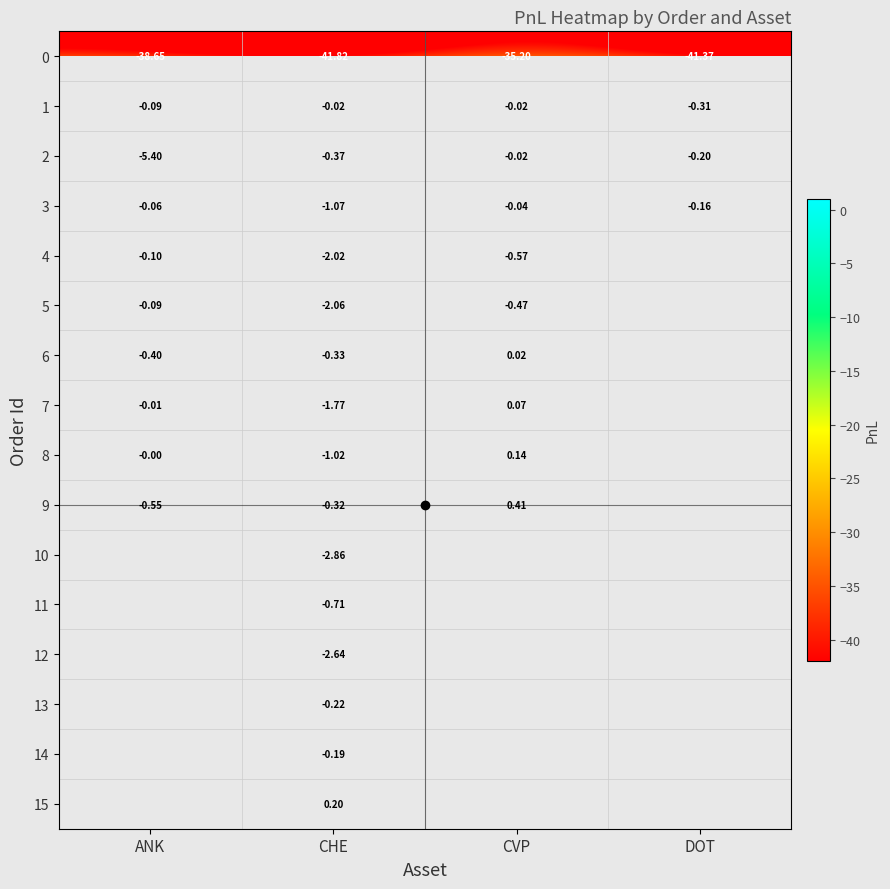

Which category has the highest value in the 3 series?

CVP